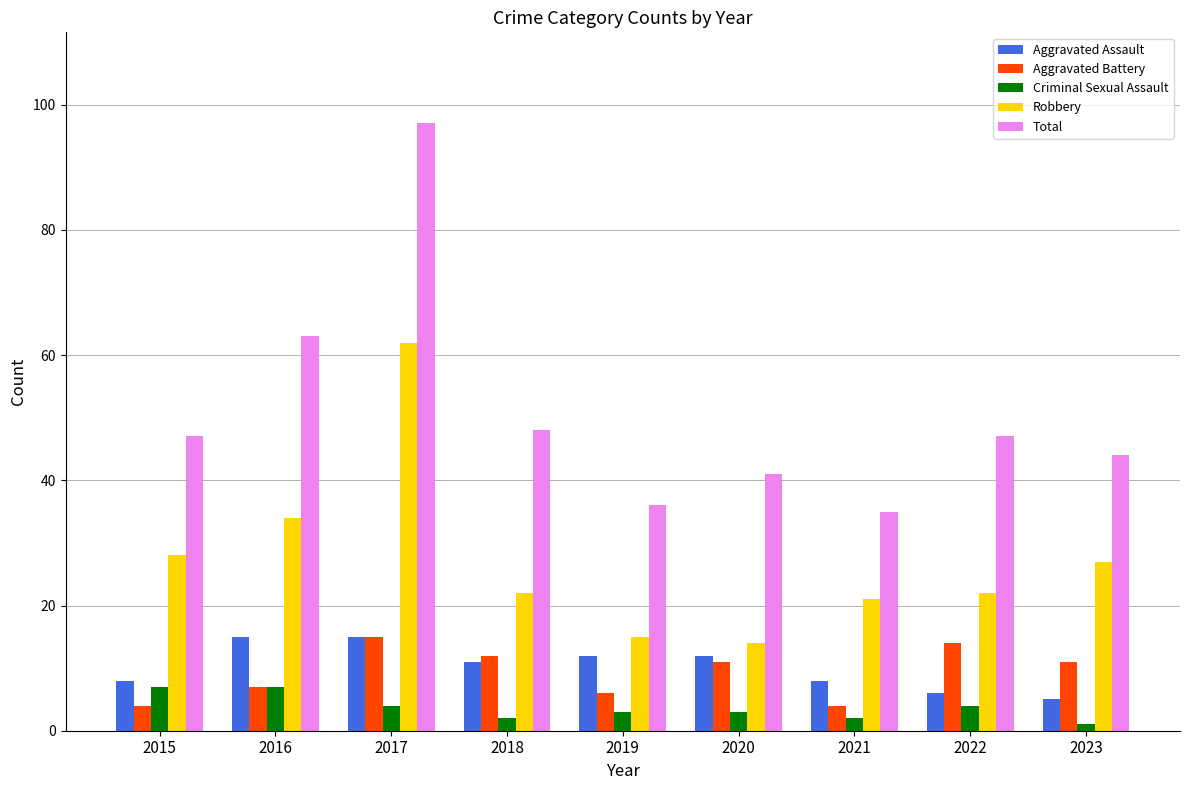

What is the difference between the maximum and second lowest values in the Criminal Sexual Assault series?

5